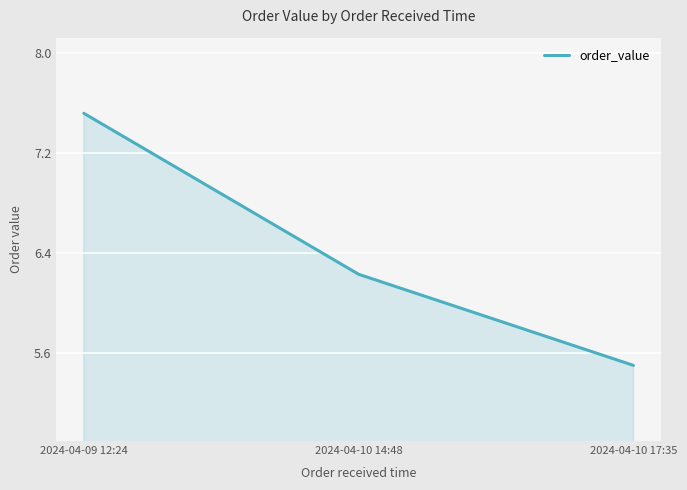

True or false: the data shows 8.5 at 2024-04-10 14:48.

False